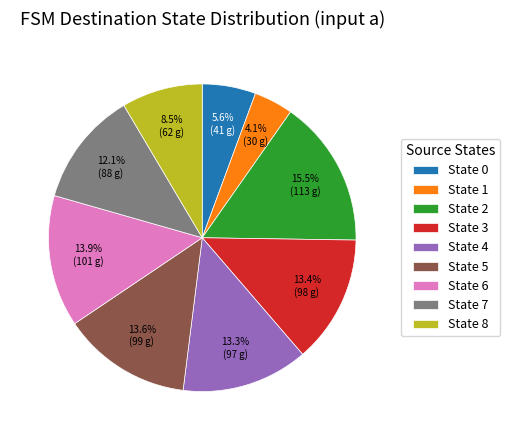

What is the largest slice in the pie chart?

State 2